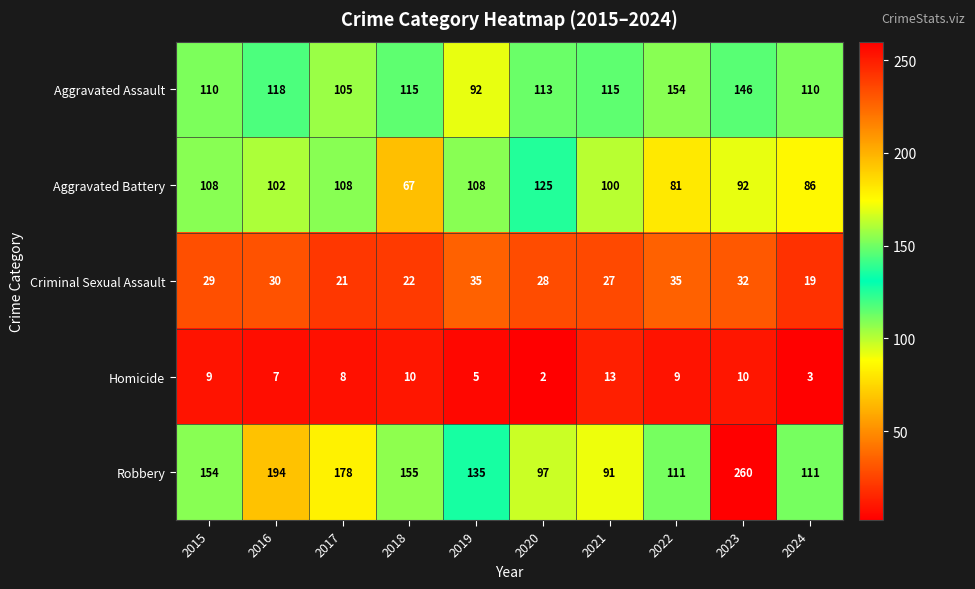

What is the lowest value of the Aggravated Battery series?

67